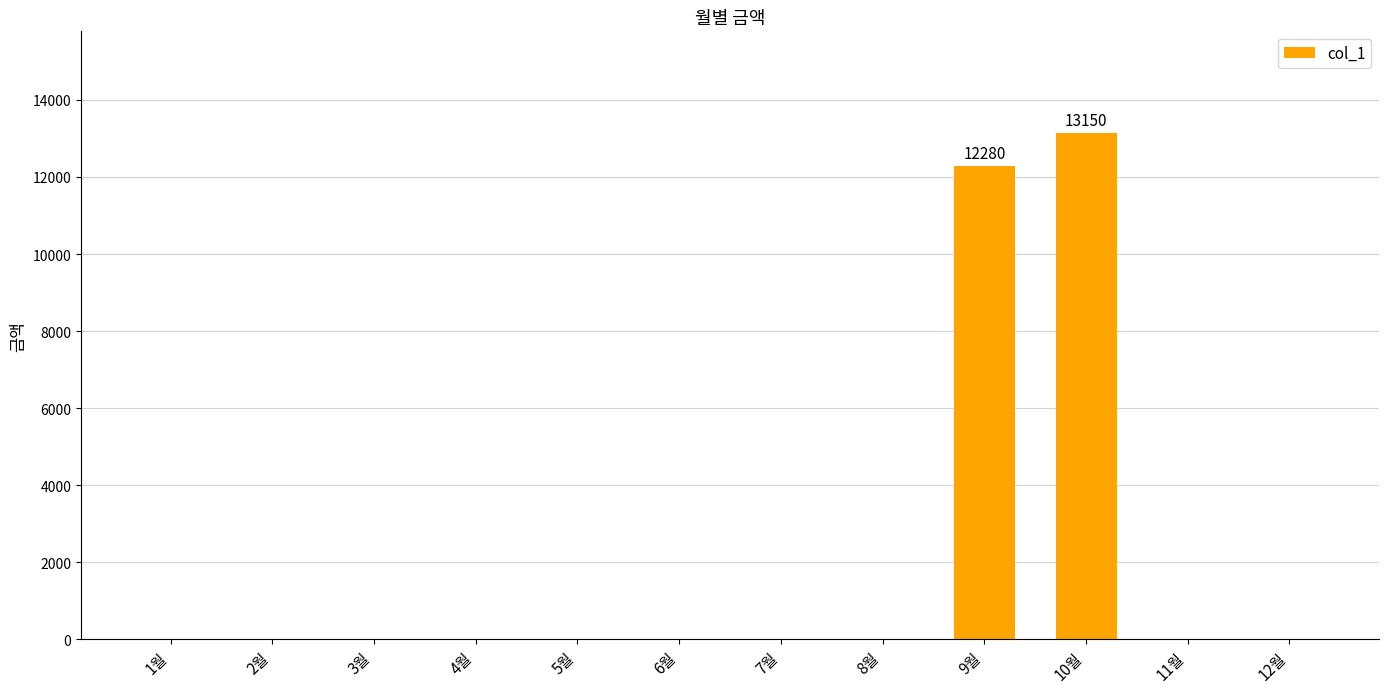

True or false: the data shows 5475 at 7월.

False